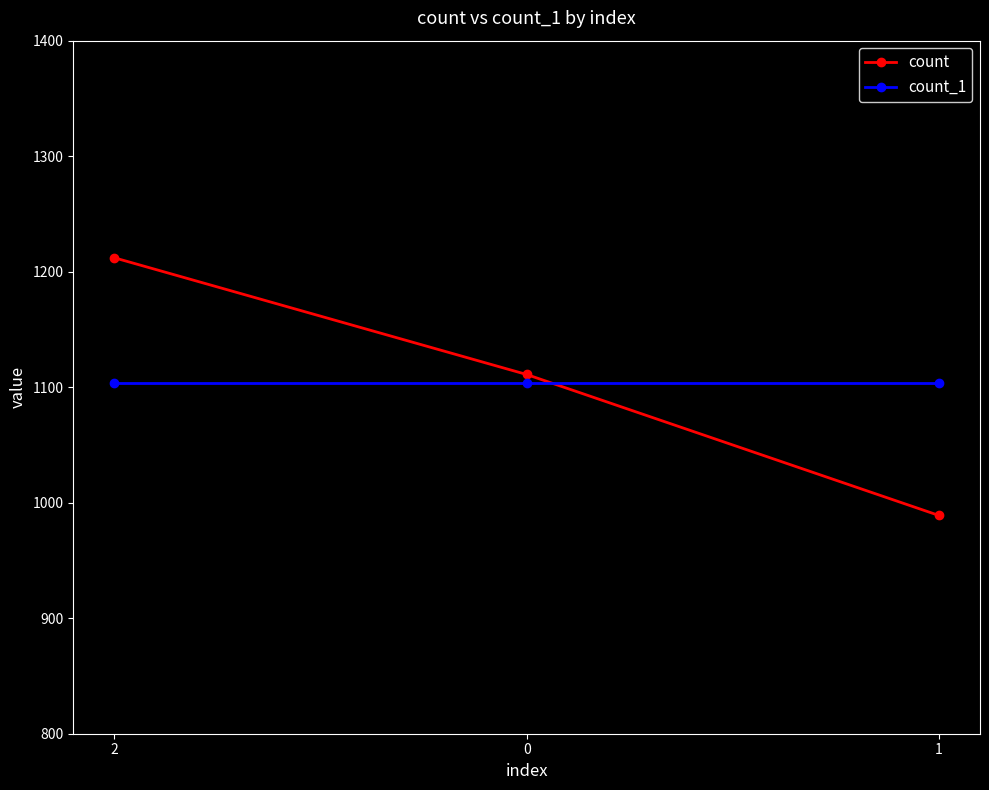

Which series has the widest spread of values?

count